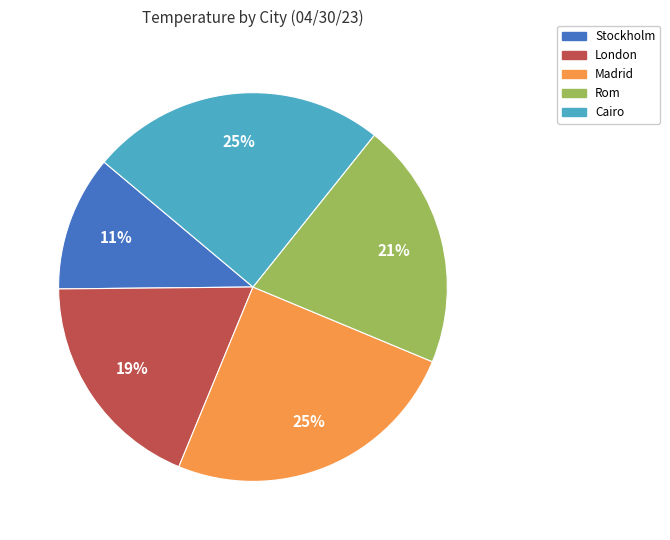

What is the smallest slice in the pie chart?

Stockholm